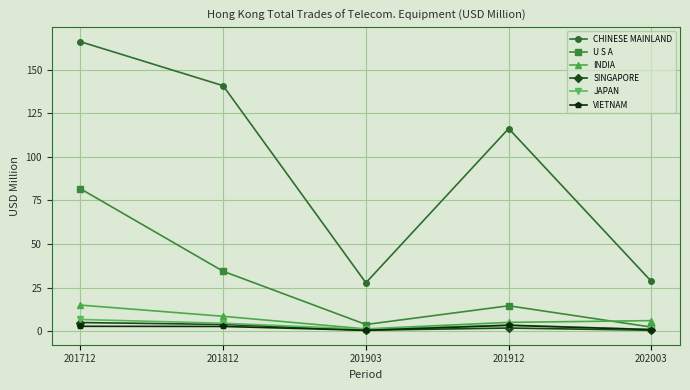

True or false: CHINESE MAINLAND has a value of 27.7 at 201903.

True